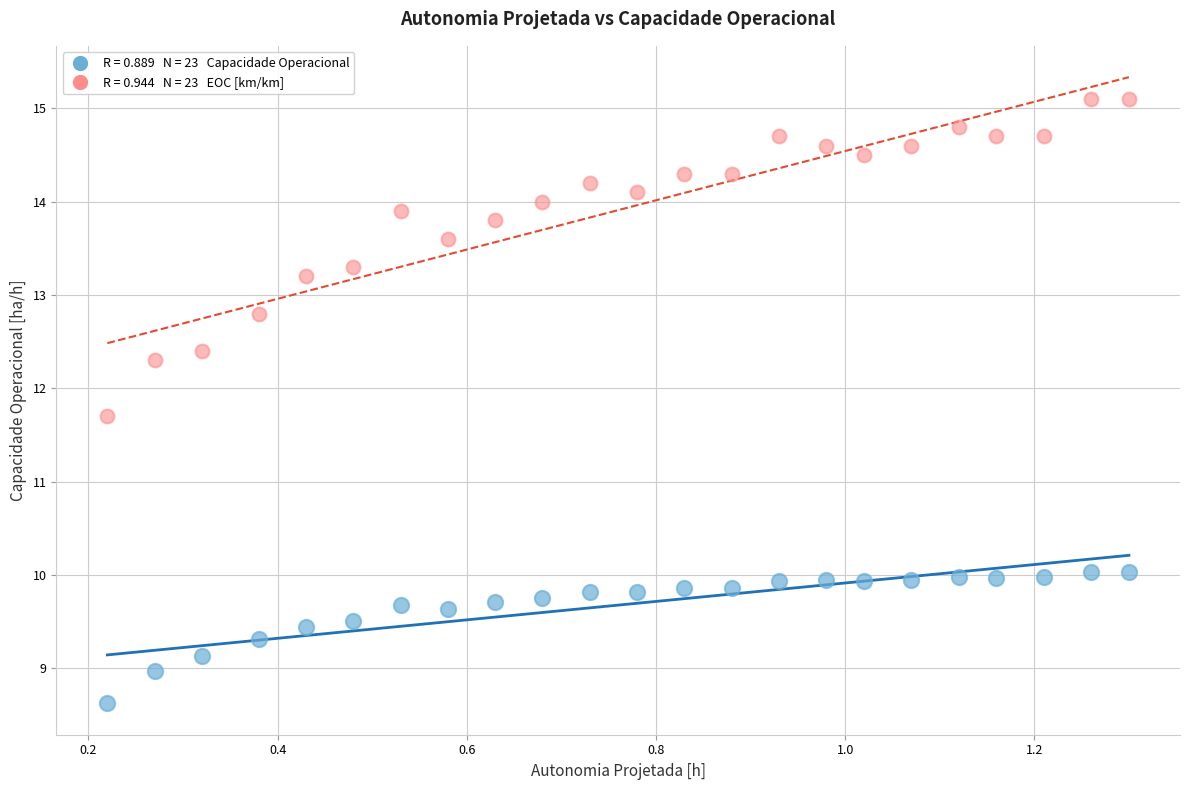

Across all series, what Y value is closest to 11?

11.7